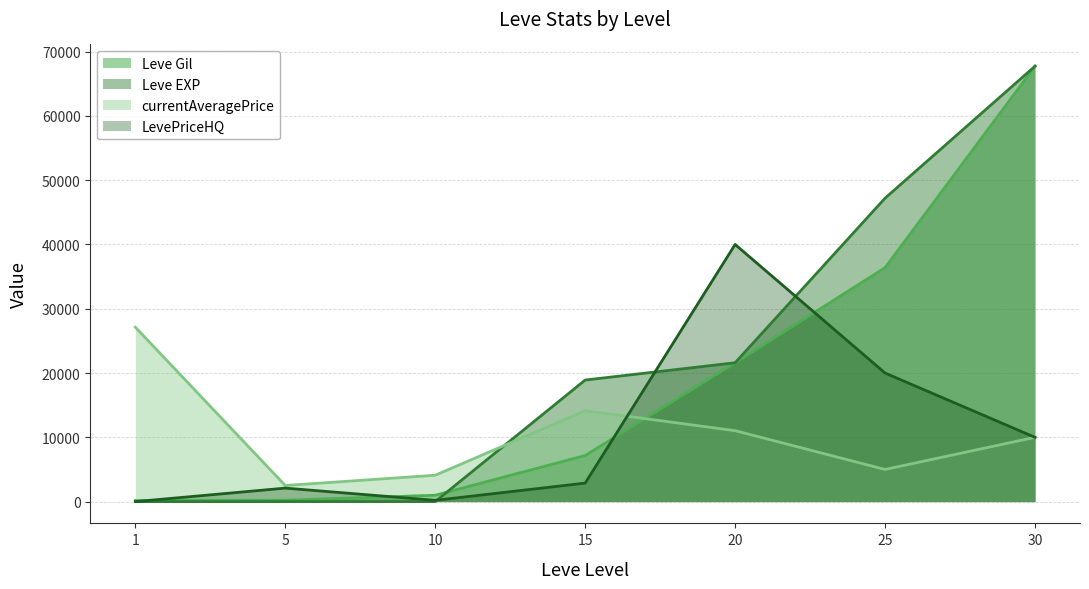

Rank the categories by Leve Gil value from lowest to highest.

1, 5, 10, 15, 20, 25, 30